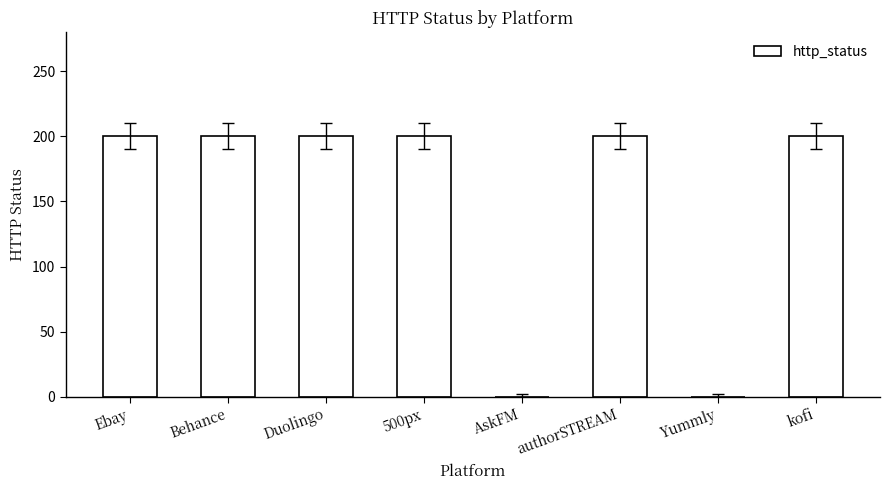

The value at AskFM is -100. True or false?

False